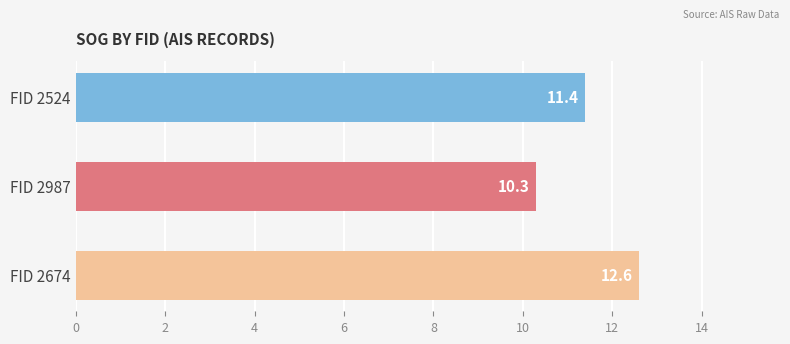

What value does the data have at FID 2524?

11.4